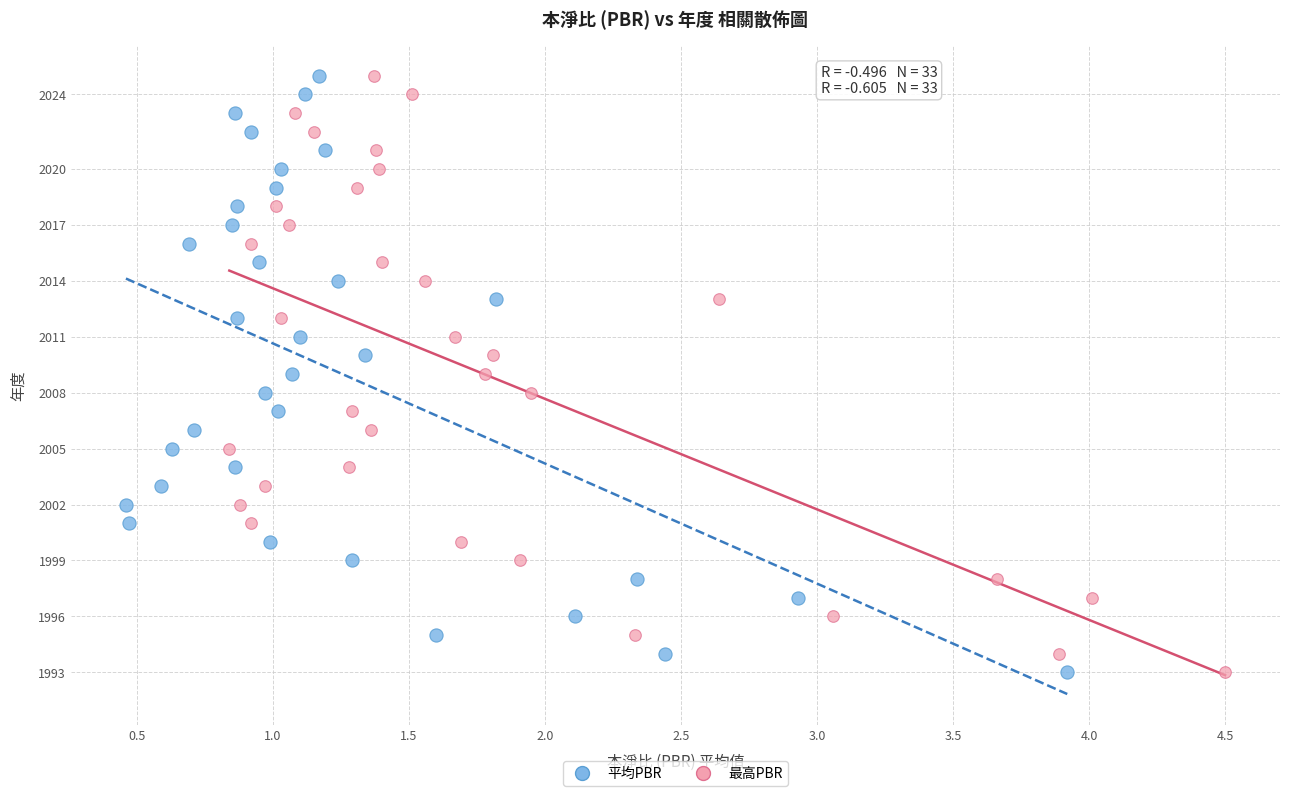

What are all the series names shown in the legend?

平均PBR, 最高PBR